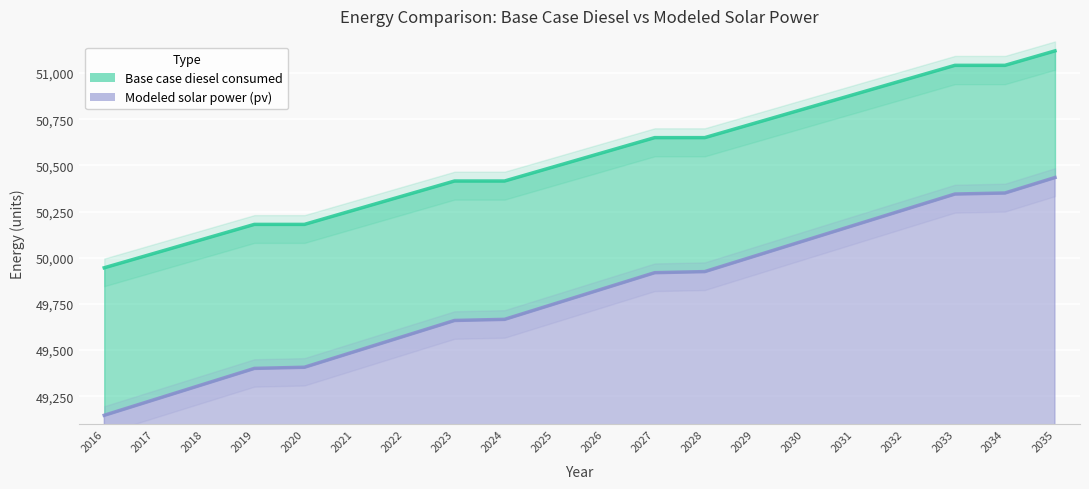

Where is Base case diesel consumed nearest to the value 50532?

2025